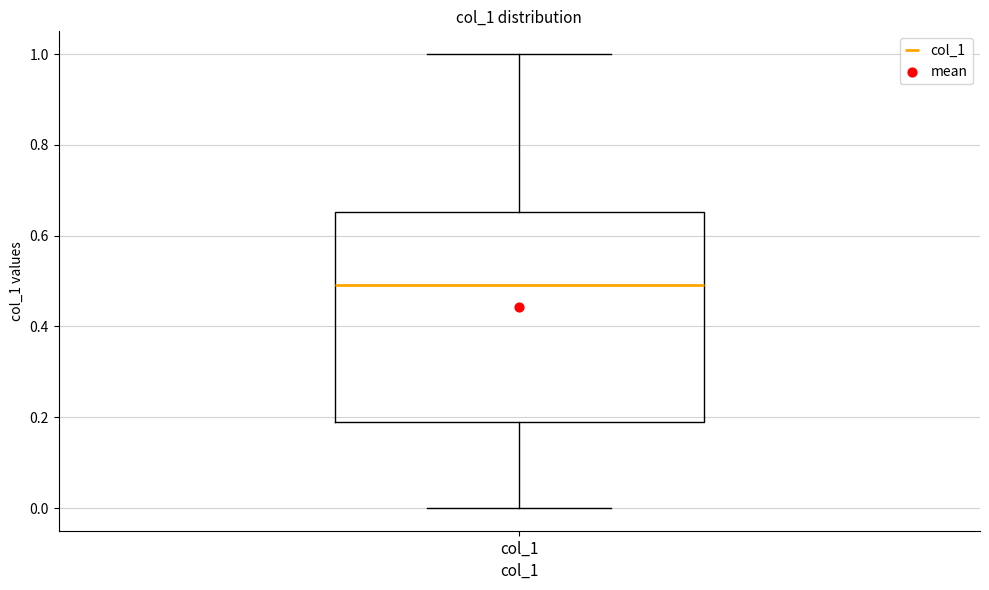

Where does the lower whisker of the box for col_1 end on the y-axis? The values are not printed on the chart, so give them approximately, as read against the axis.

0.00